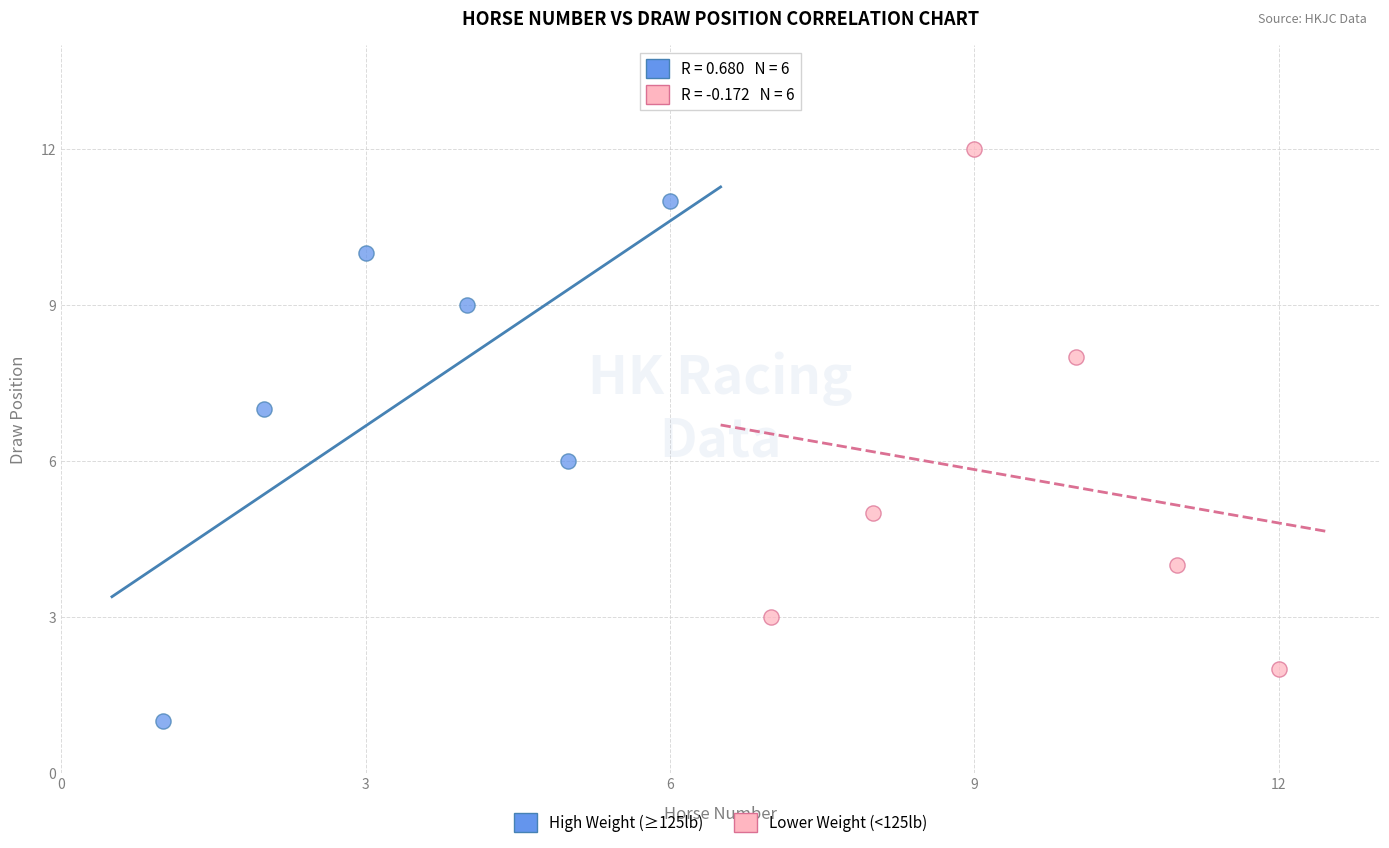

Which series contains the highest Y value?

Lower Weight (<125lb)